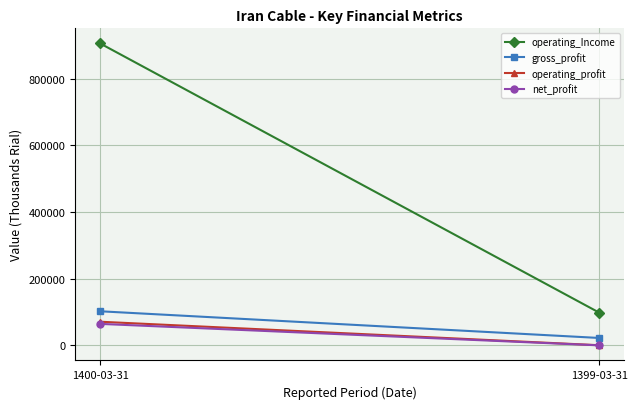

What are all the series names shown in the legend?

operating_Income, gross_profit, operating_profit, net_profit